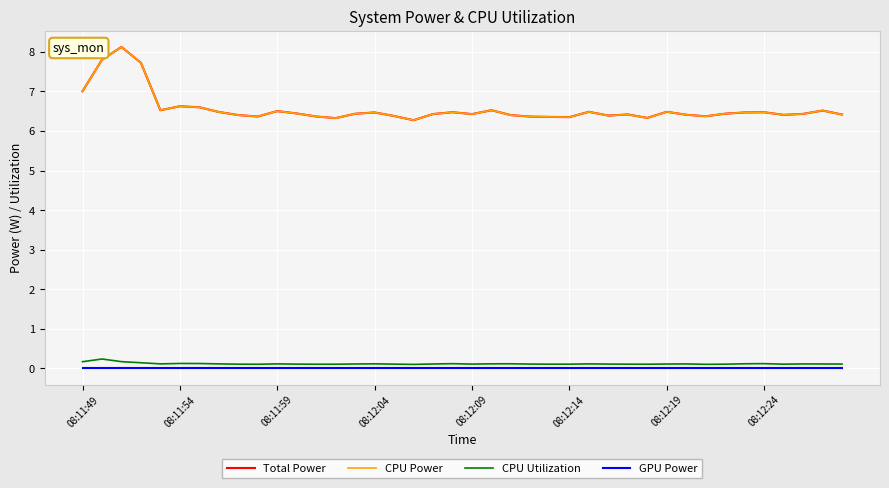

Reading right to left, extract all data points from this chart.

Total Power: 6.4	6.5	6.4	6.4	6.5	6.5	6.4	6.4	6.4	6.5	6.3	6.4	6.4	6.5	6.3	6.4	6.4	6.4	6.5	6.4	6.5	6.4	6.3	6.4	6.5	6.4	6.3	6.4	6.4	6.5	6.4	6.4	6.5	6.6	6.6	6.5	7.7	8.1	7.8	7.0
CPU Power: 6.4	6.5	6.4	6.4	6.5	6.5	6.4	6.4	6.4	6.5	6.3	6.4	6.4	6.5	6.3	6.4	6.4	6.4	6.5	6.4	6.5	6.4	6.3	6.4	6.5	6.4	6.3	6.4	6.4	6.5	6.4	6.4	6.5	6.6	6.6	6.5	7.7	8.1	7.8	7.0
CPU Utilization: 0.1	0.1	0.1	0.1	0.1	0.1	0.1	0.1	0.1	0.1	0.1	0.1	0.1	0.1	0.1	0.1	0.1	0.1	0.1	0.1	0.1	0.1	0.1	0.1	0.1	0.1	0.1	0.1	0.1	0.1	0.1	0.1	0.1	0.1	0.1	0.1	0.1	0.2	0.2	0.2
GPU Power: 0.0	0.0	0.0	0.0	0.0	0.0	0.0	0.0	0.0	0.0	0.0	0.0	0.0	0.0	0.0	0.0	0.0	0.0	0.0	0.0	0.0	0.0	0.0	0.0	0.0	0.0	0.0	0.0	0.0	0.0	0.0	0.0	0.0	0.0	0.0	0.0	0.0	0.0	0.0	0.0